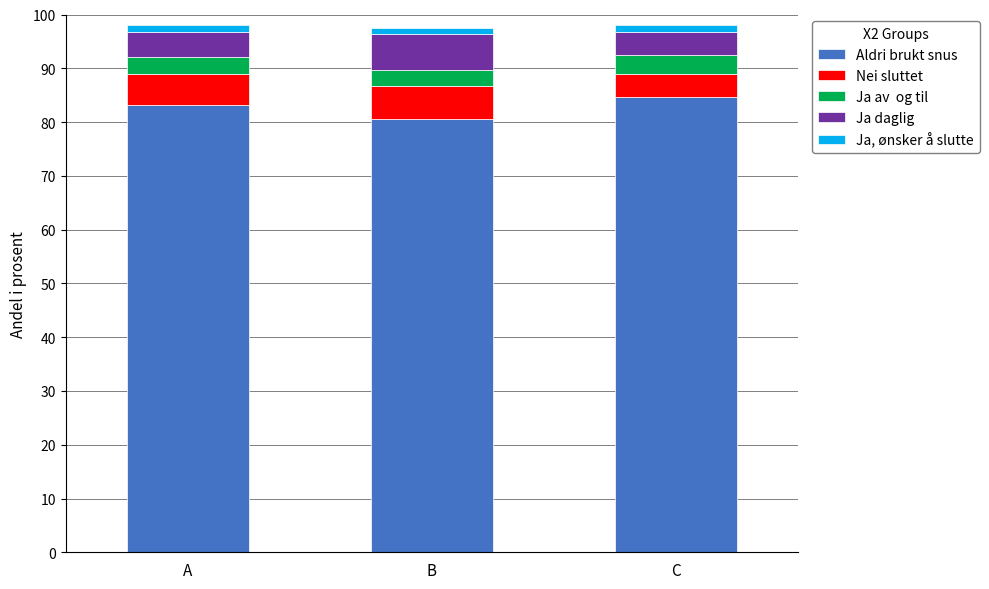

How many data points does each series have?

3